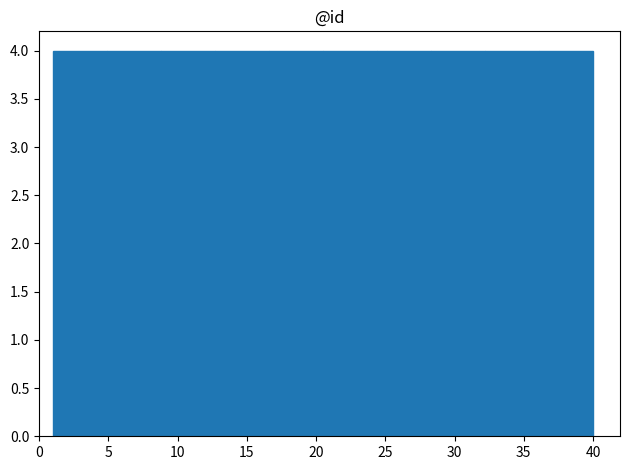

Reading left to right, list every bar in this chart as the range it spans on the x-axis followed by its height. Neither the bar edges nor the heights are printed on the chart, so give them approximately, as read against the axes.

1.0 to 4.9: 4
4.9 to 8.8: 4
8.8 to 12.7: 4
12.7 to 16.6: 4
16.6 to 20.5: 4
20.5 to 24.4: 4
24.4 to 28.3: 4
28.3 to 32.2: 4
32.2 to 36.1: 4
36.1 to 40.0: 4